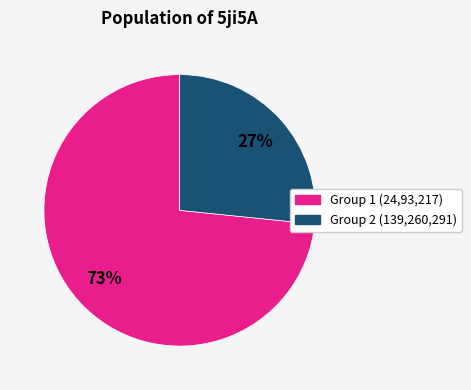

Is there any slice that represents more than half of the pie?

Yes